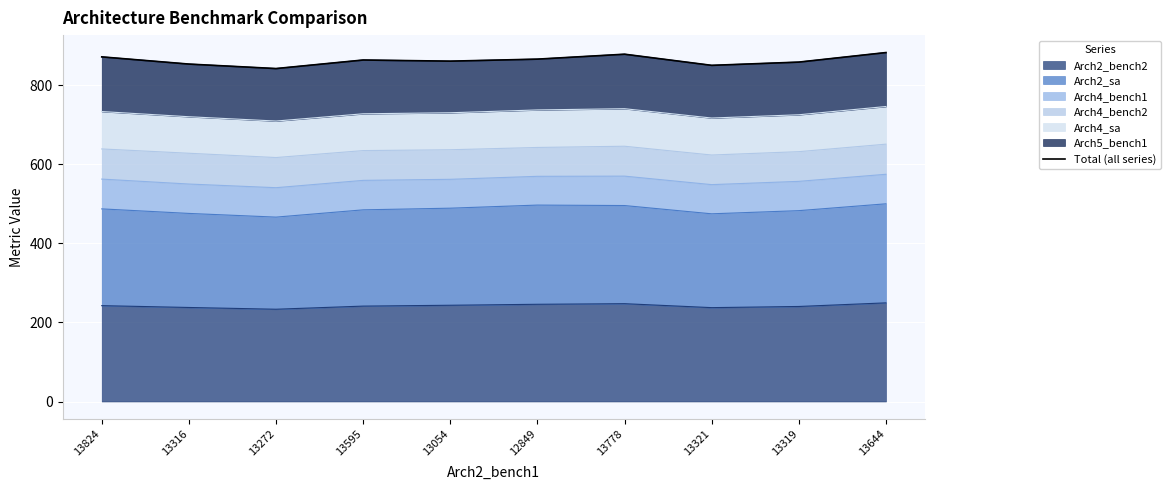

List the labels in order of value, smallest first.

13272, 13321, 13316, 13319, 13054, 13595, 12849, 13824, 13778, 13644